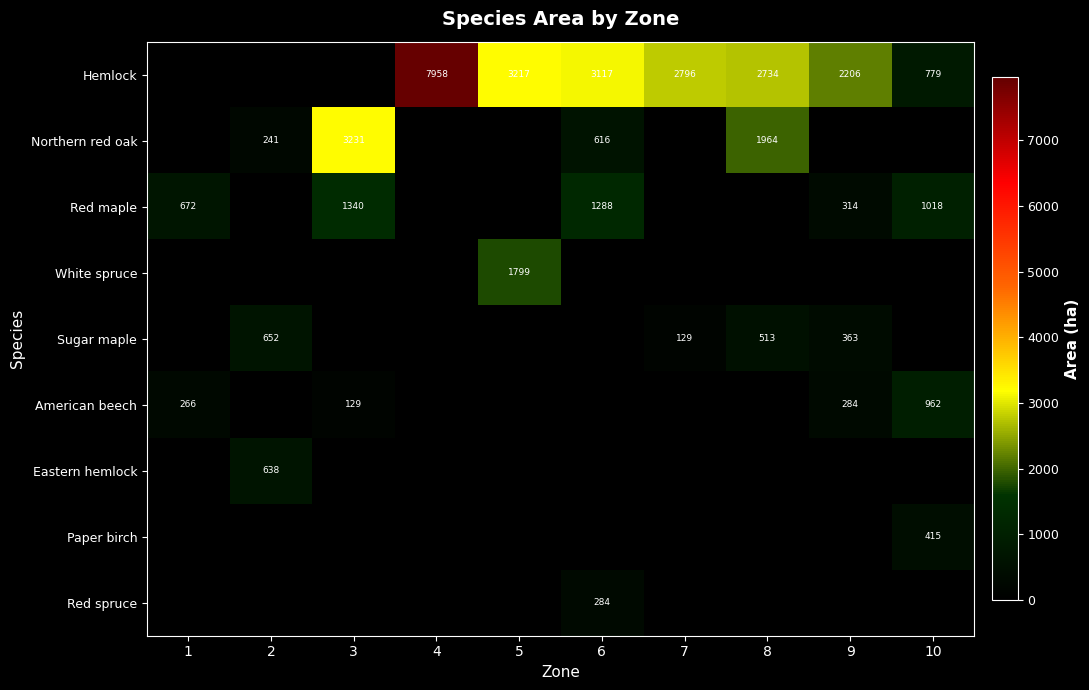

Which series has the widest spread of values?

Hemlock